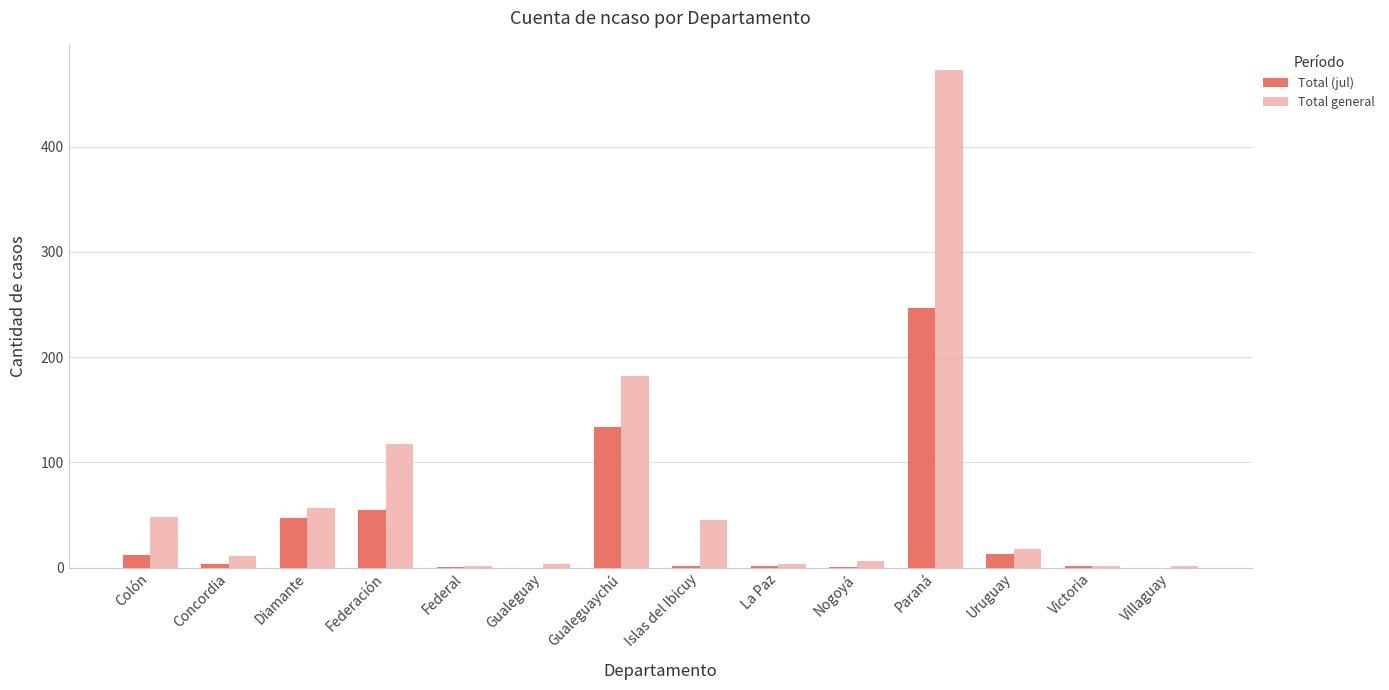

Between Paraná and Uruguay, which series saw the biggest shift?

Total general